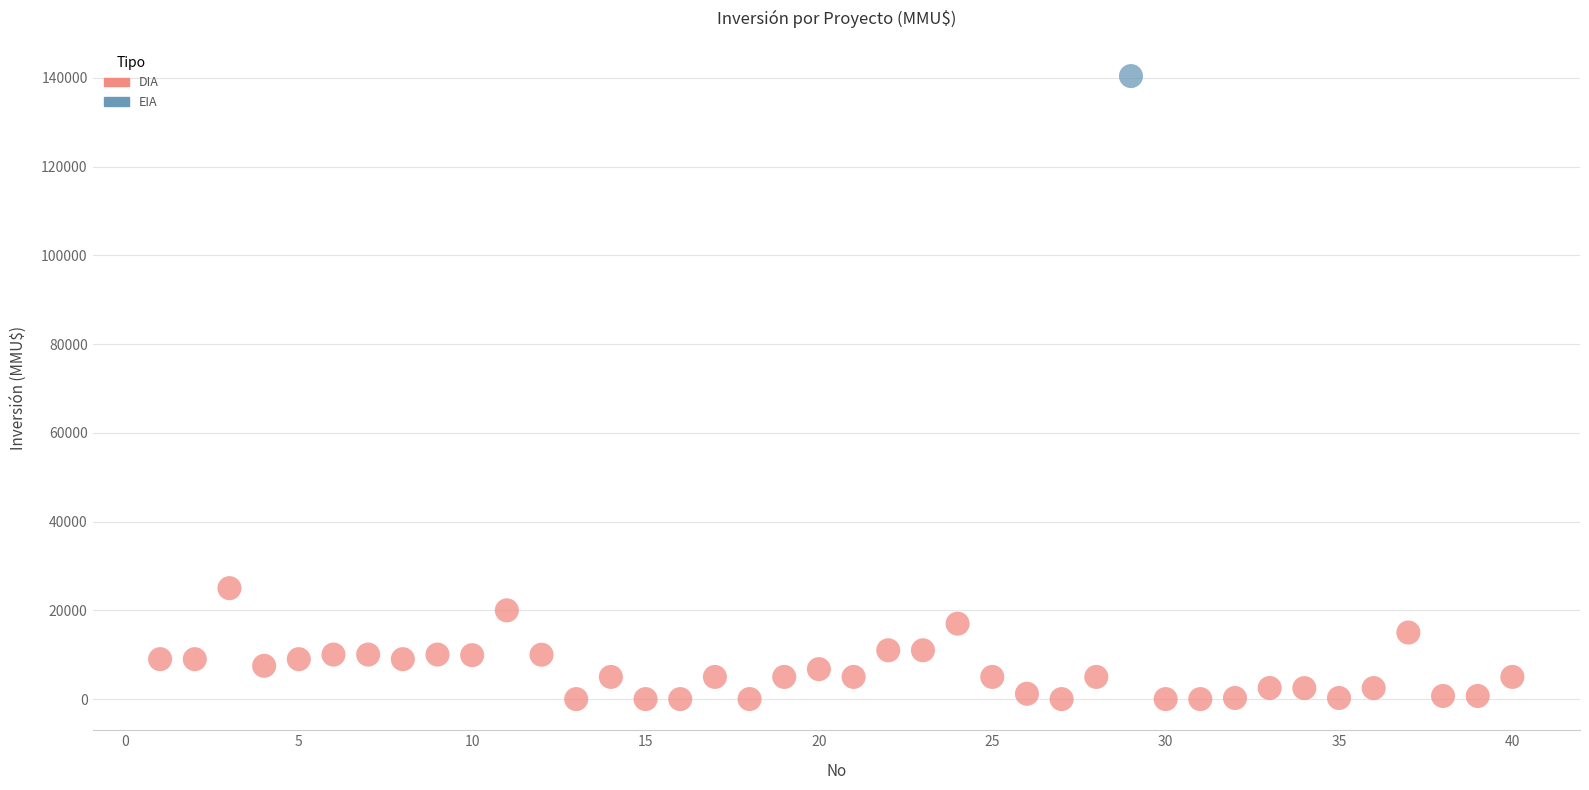

What are all the series names shown in the legend?

DIA, EIA